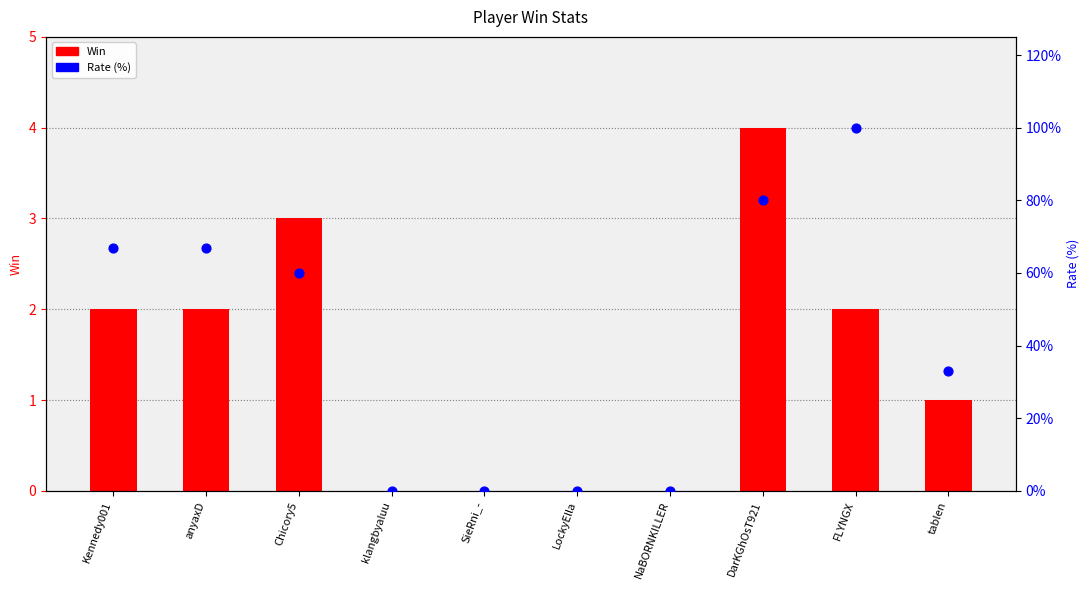

Which series has the widest spread of Y values?

Rate (%)